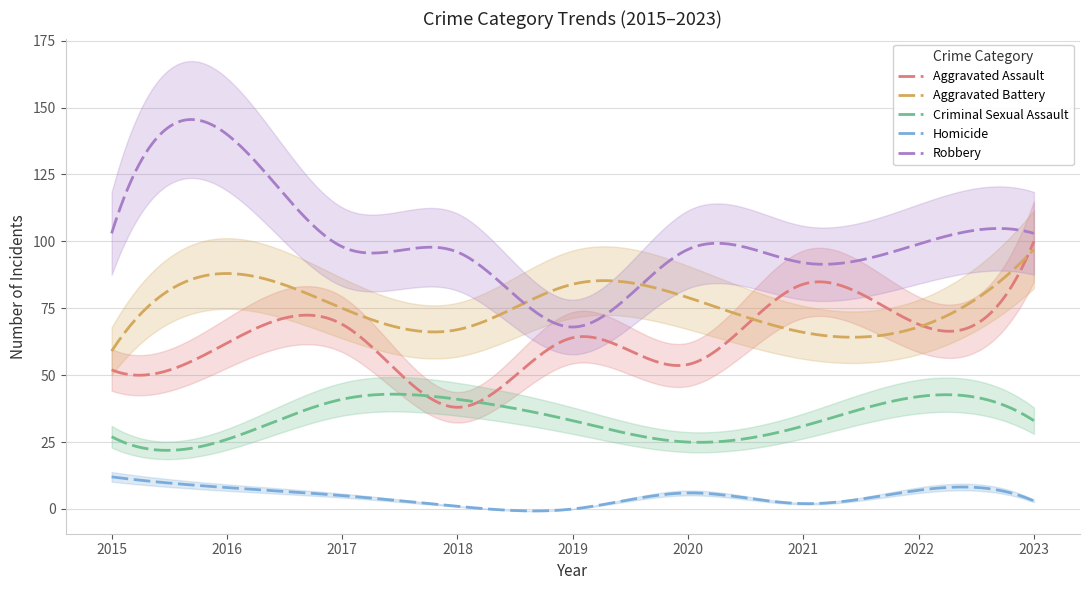

True or false: Homicide and Robbery cross at least once.

False